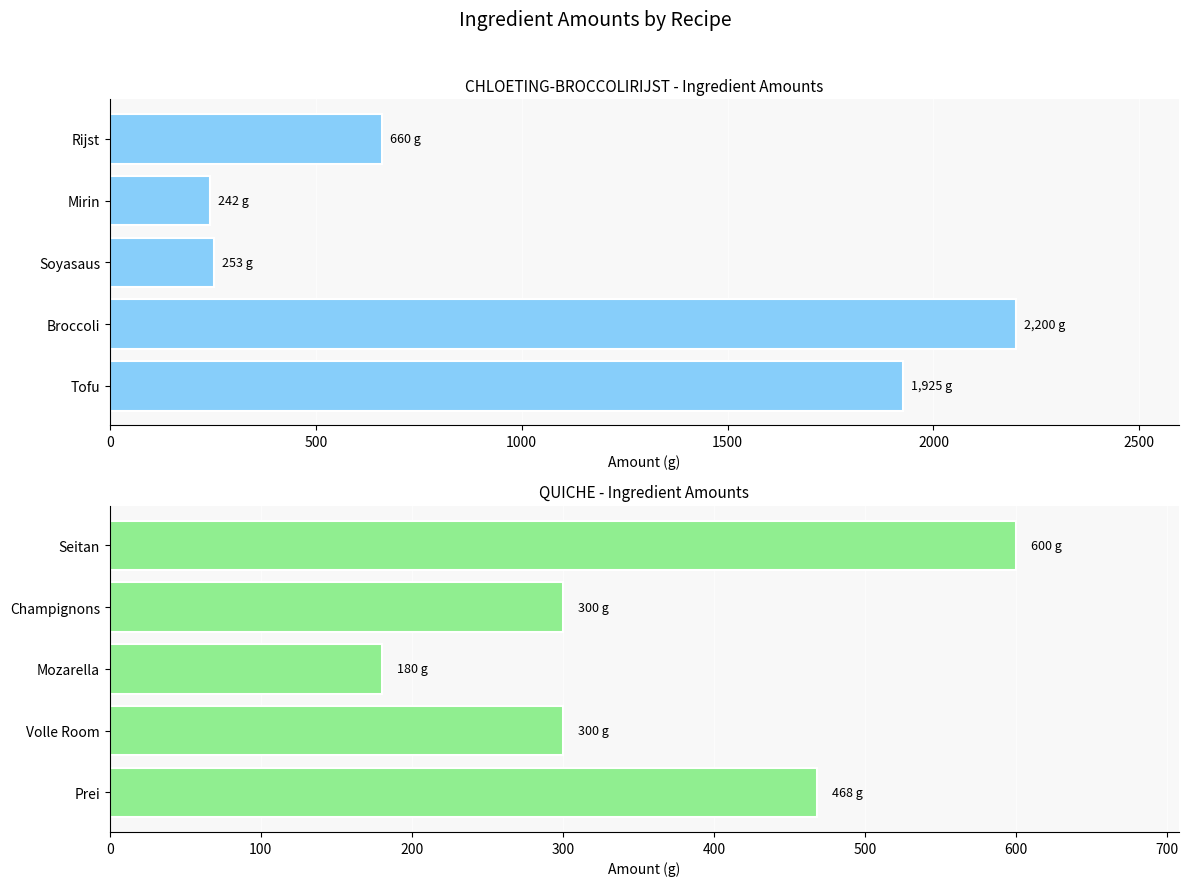

What is the sum of all CHLOETING-BROCCOLIRIJST values?

5280